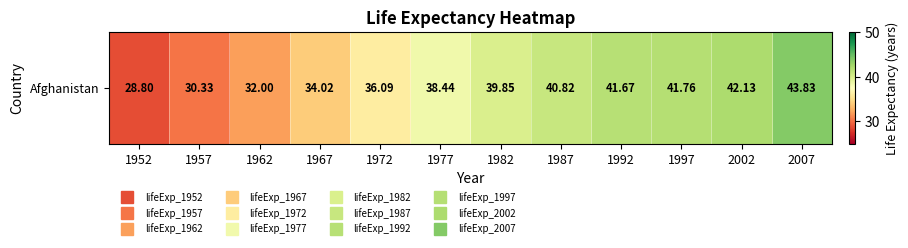

Where does the data first go above 39?

1982